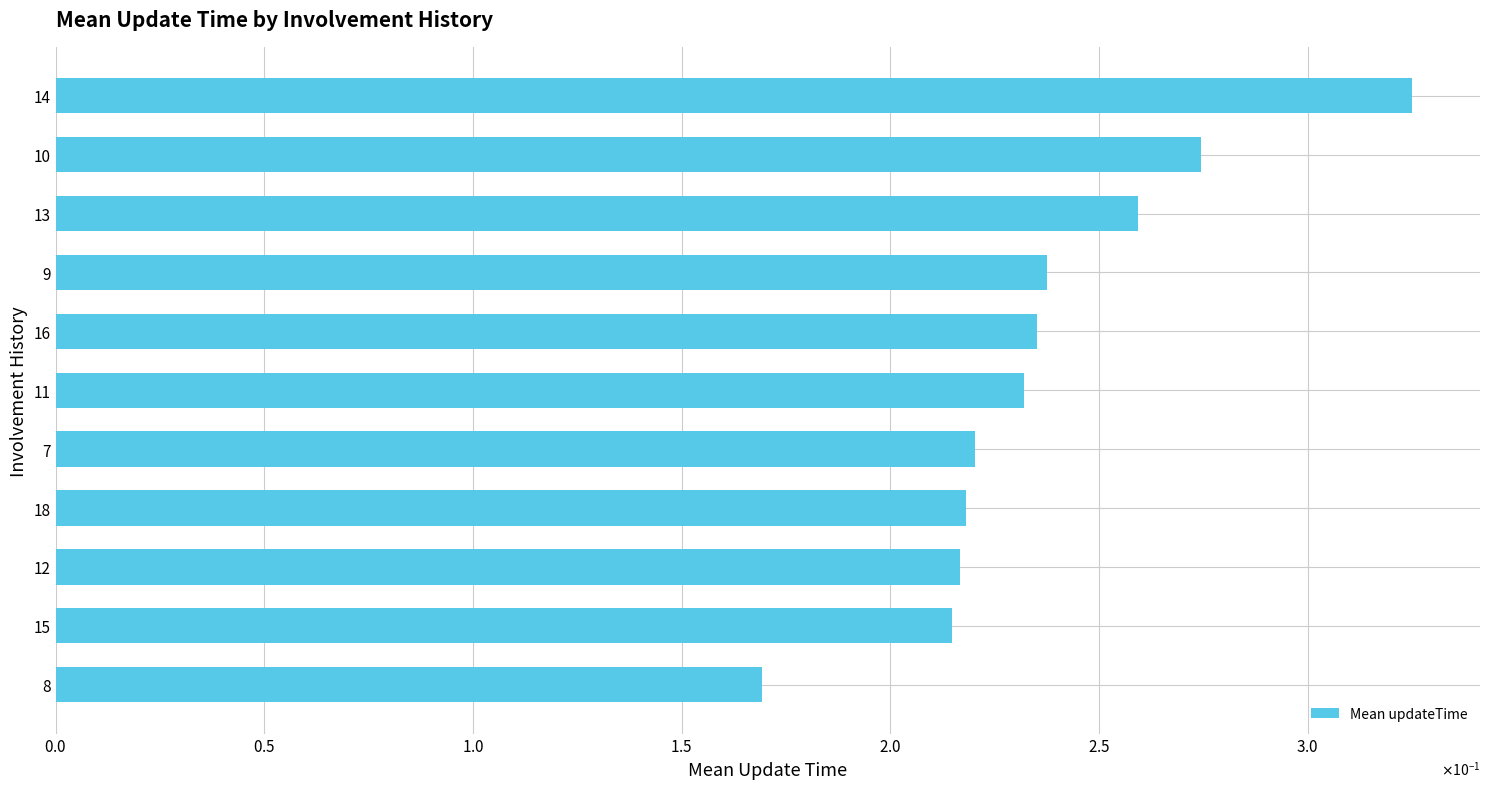

Are the bars horizontal?

Yes